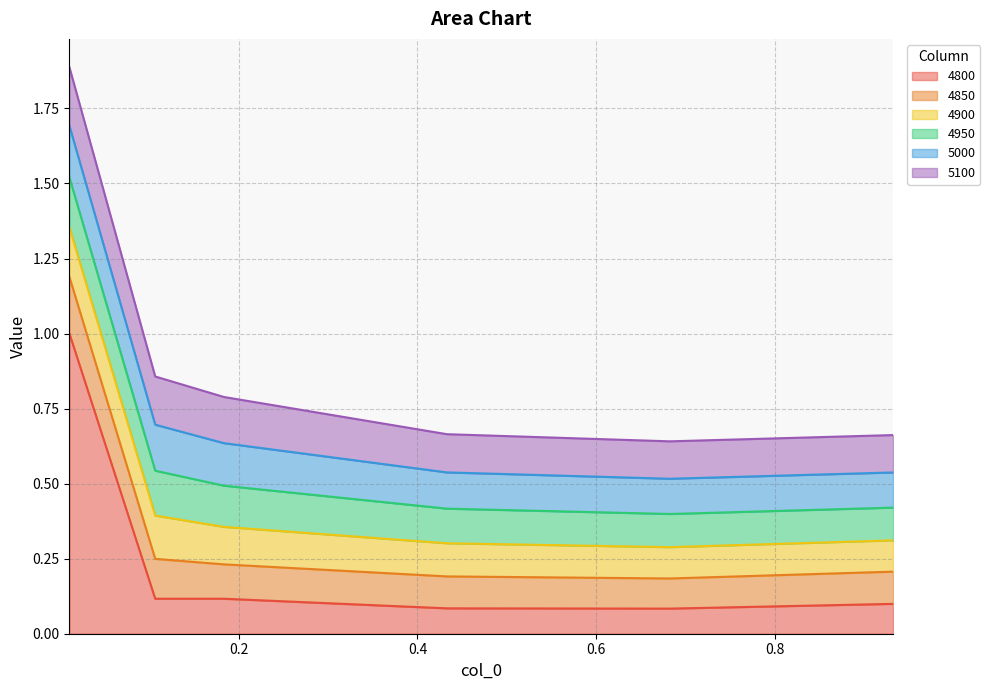

Rank the series by their maximum value, from lowest to highest.

4900, 4950, 5000, 4850, 5100, 4800